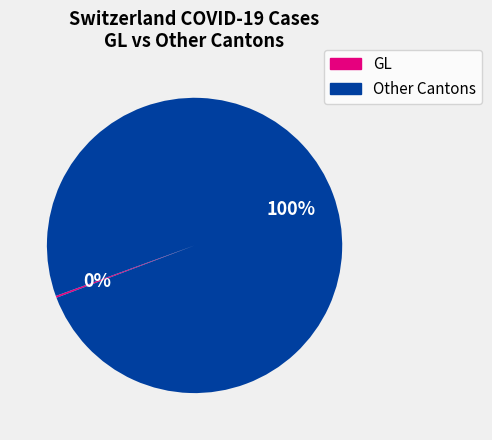

Does any single category account for the majority?

Yes